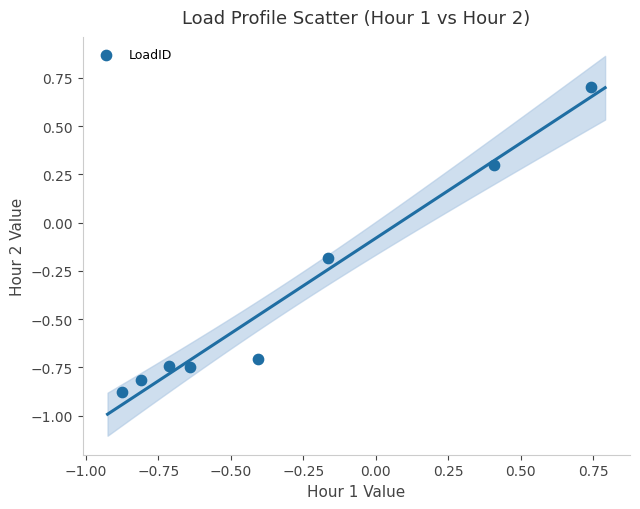

What is the average Y value?

-0.4